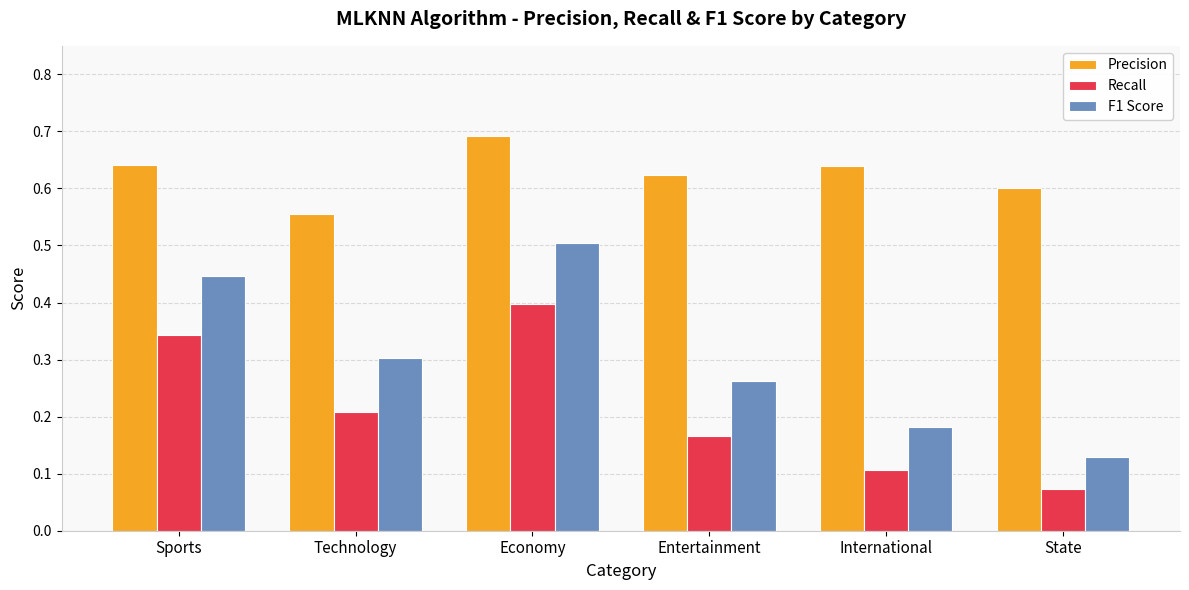

Is the value of Recall at State greater than the value of Precision at Sports?

No